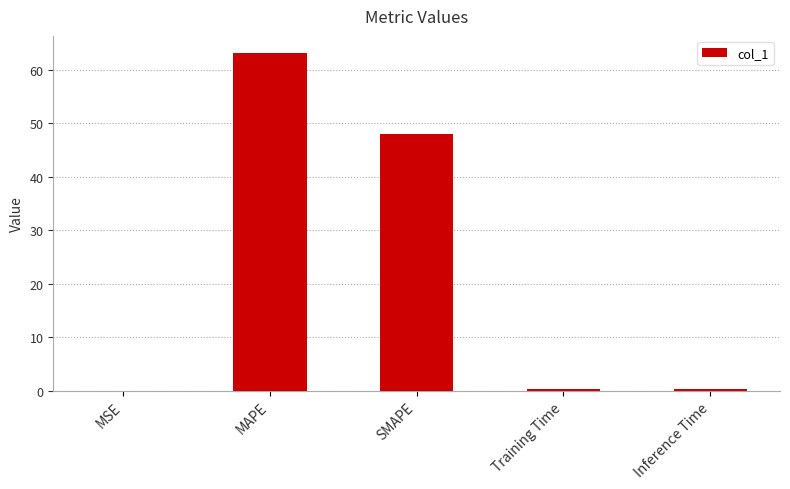

What is the sum of all values?

112.0